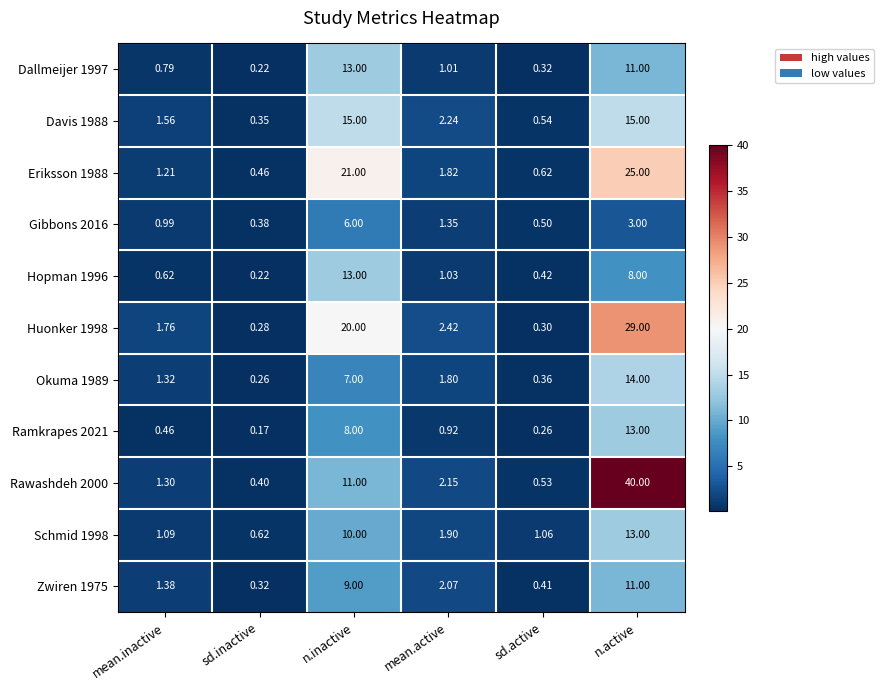

At which label does Hopman 1996 reach its peak?

n.inactive